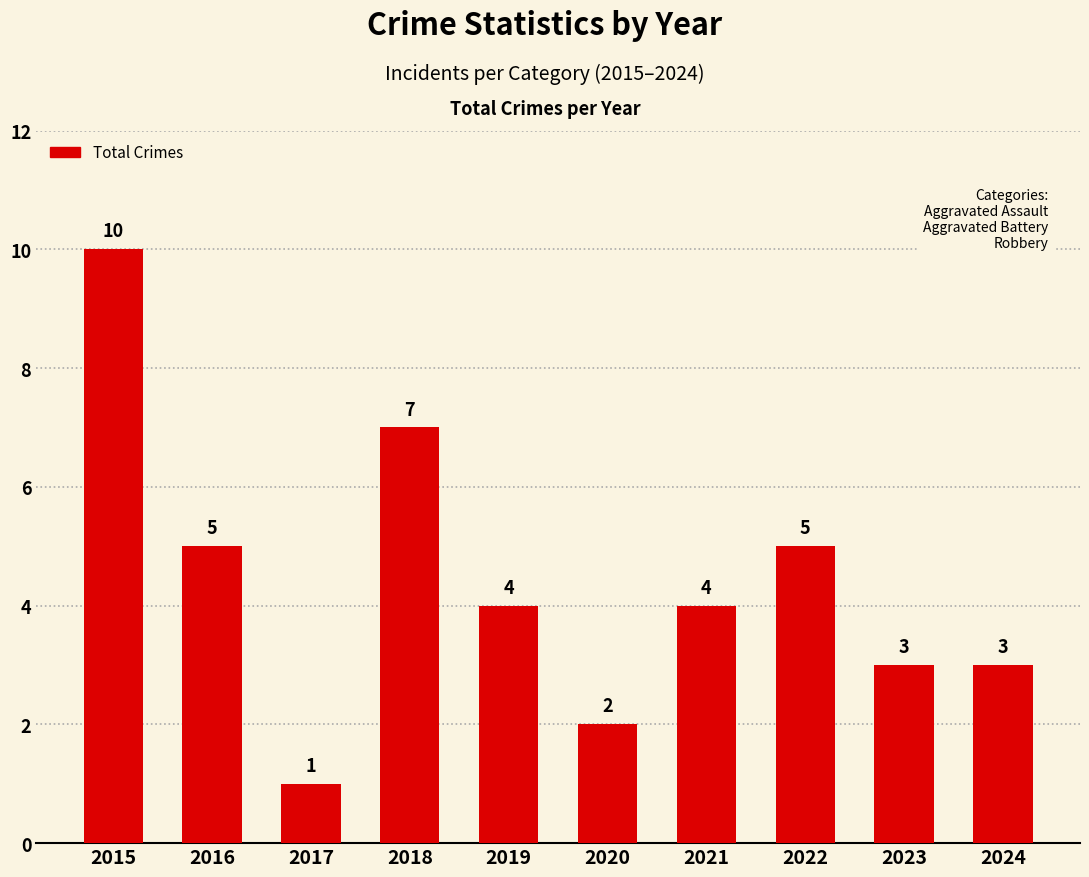

What is the maximum value shown in the chart?

10